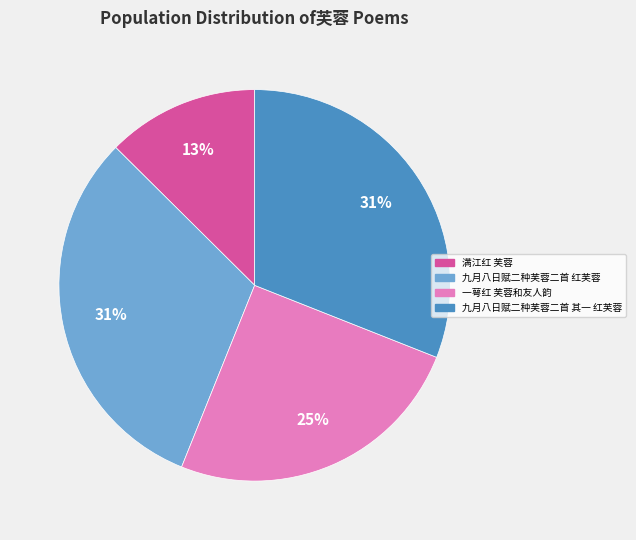

What percentage is the 一萼红 芙蓉和友人韵 slice, to the nearest percent?

25%